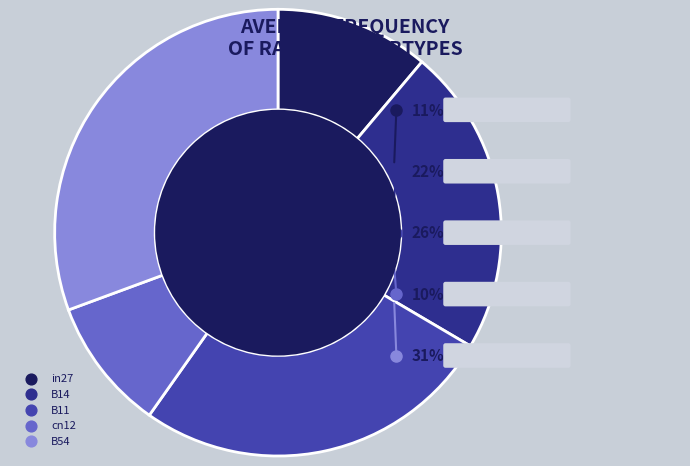

Is there a majority slice in this chart?

No